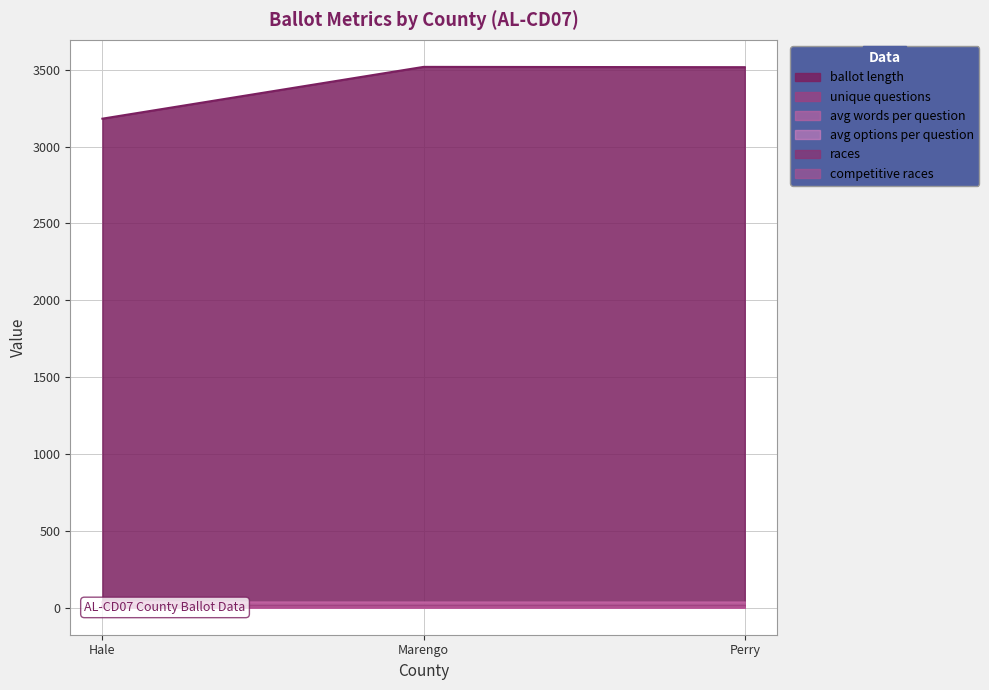

What are all the series names shown in the legend?

ballot_length, unique_questions, avg_words_per_question, avg_options_per_question, races, competitive_races